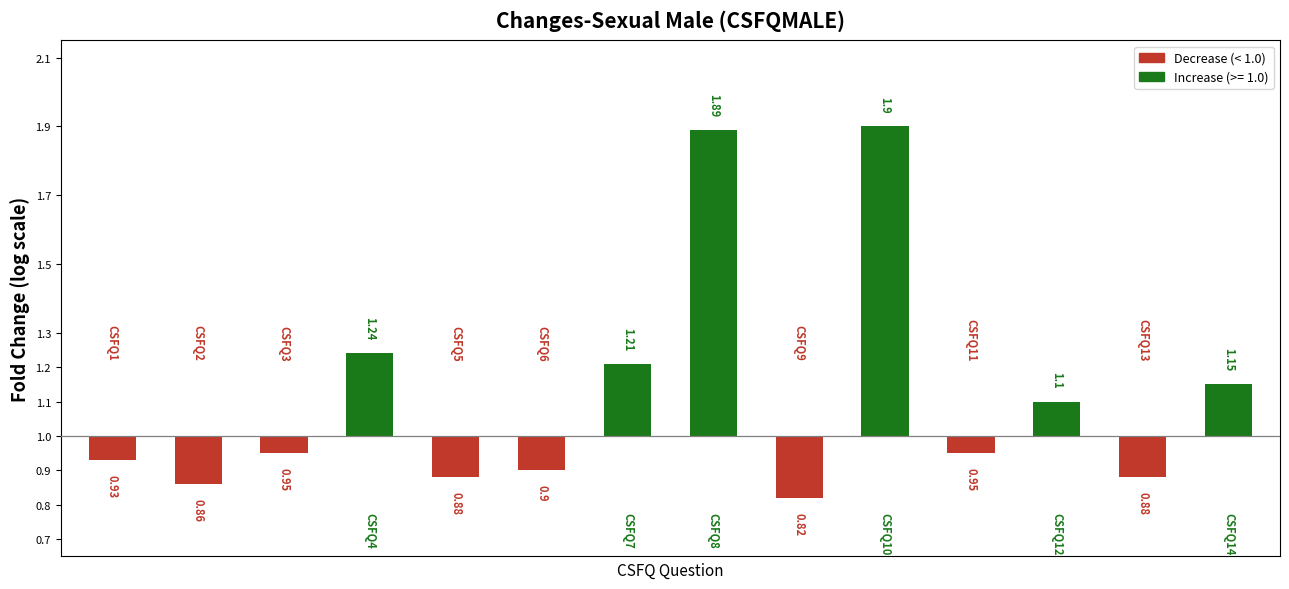

List the labels in order of value, largest first.

9, 7, 3, 6, 13, 11, 2, 10, 0, 5, 4, 12, 1, 8